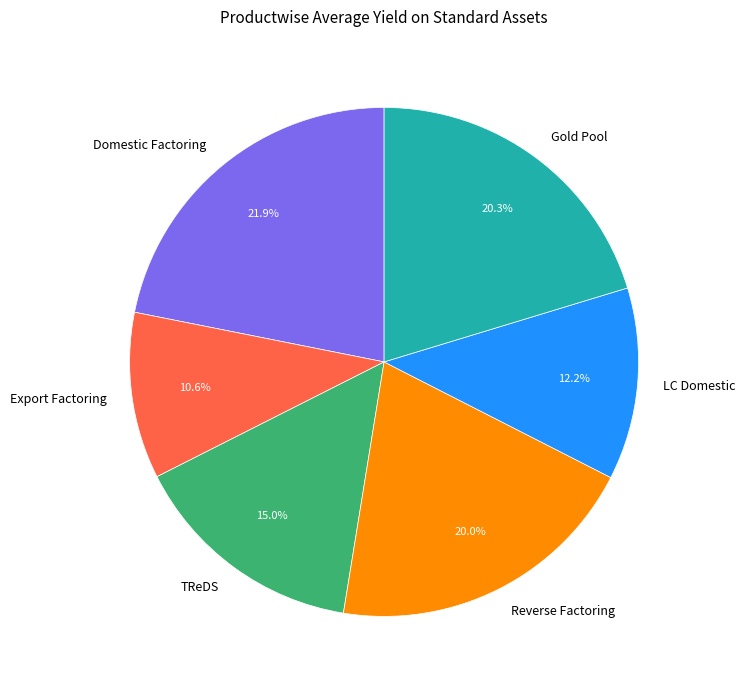

What is the ratio of the value at Domestic Factoring to the value at TReDS?

1.5